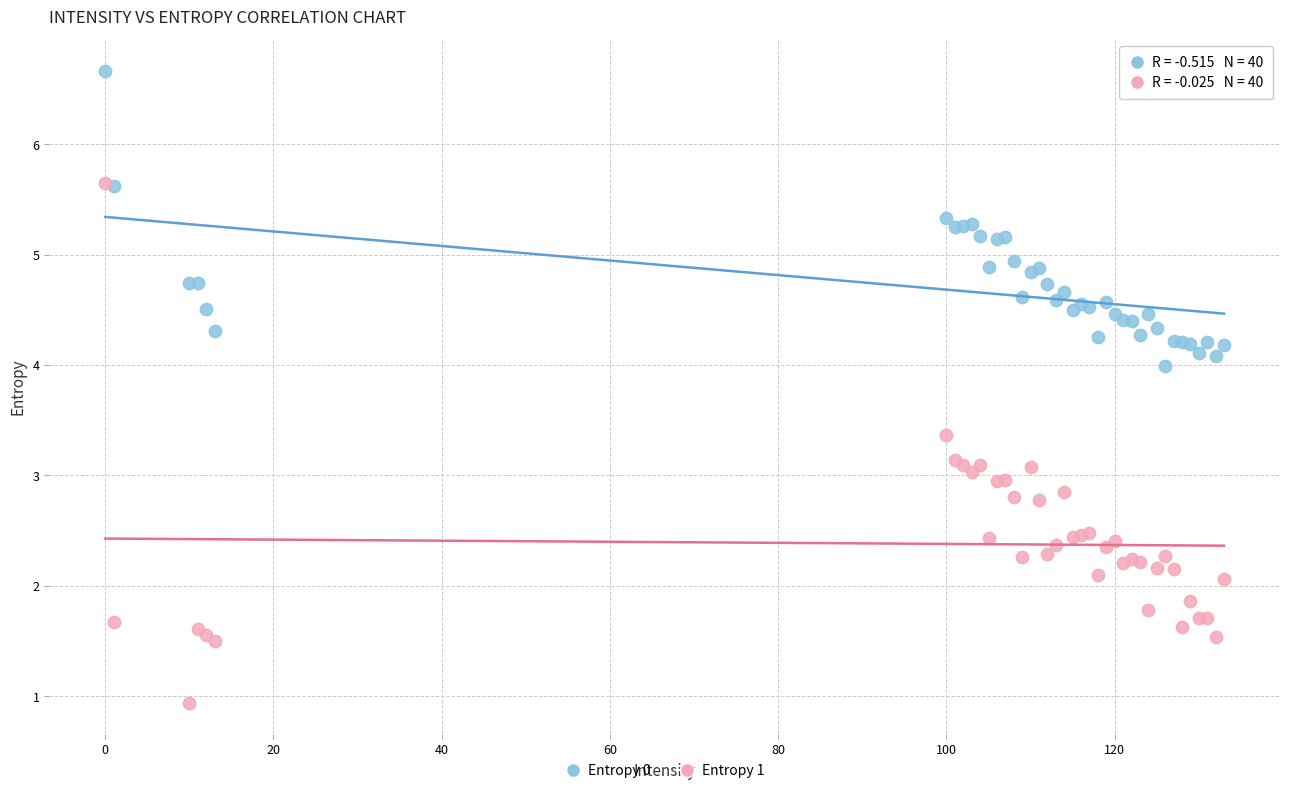

Which series reaches the minimum Y coordinate?

Entropy 1